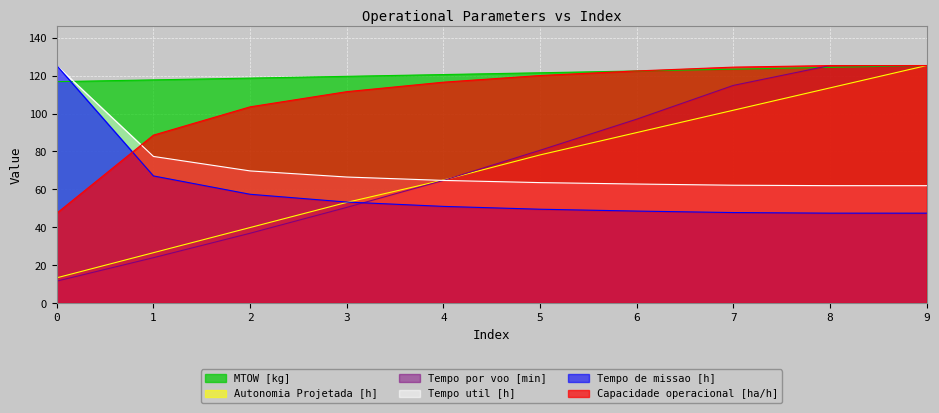

Which has a higher value, 9 or 0?

9